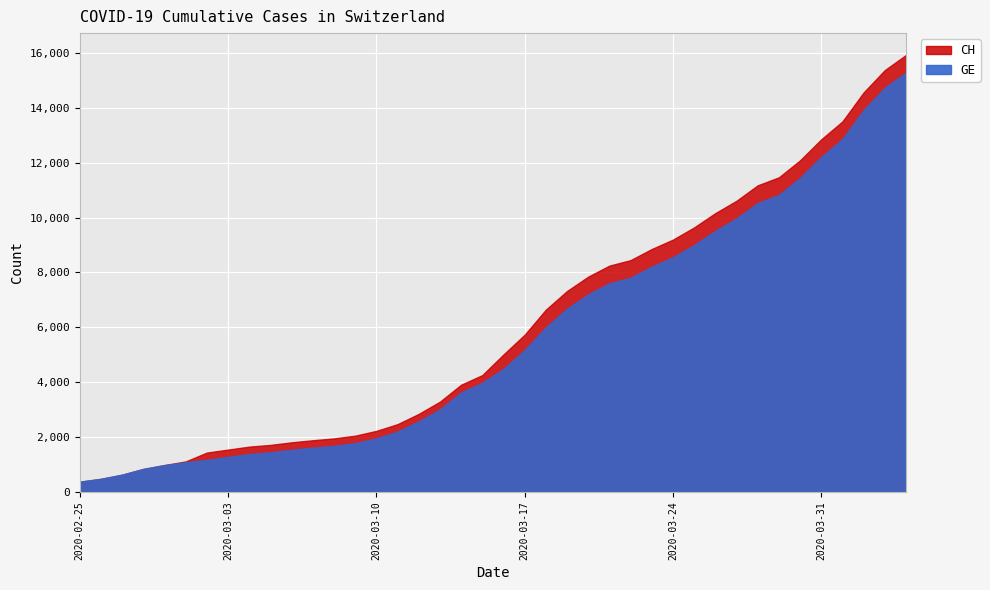

Rank the categories by GE value from highest to lowest.

2020-04-04, 2020-04-03, 2020-04-02, 2020-04-01, 2020-03-31, 2020-03-30, 2020-03-29, 2020-03-28, 2020-03-27, 2020-03-26, 2020-03-25, 2020-03-24, 2020-03-23, 2020-03-22, 2020-03-21, 2020-03-20, 2020-03-19, 2020-03-18, 2020-03-17, 2020-03-16, 2020-03-15, 2020-03-14, 2020-03-13, 2020-03-12, 2020-03-11, 2020-03-10, 2020-03-09, 2020-03-08, 2020-03-07, 2020-03-06, 2020-03-05, 2020-03-04, 2020-03-03, 2020-03-02, 2020-03-01, 2020-02-29, 2020-02-28, 2020-02-27, 2020-02-26, 2020-02-25